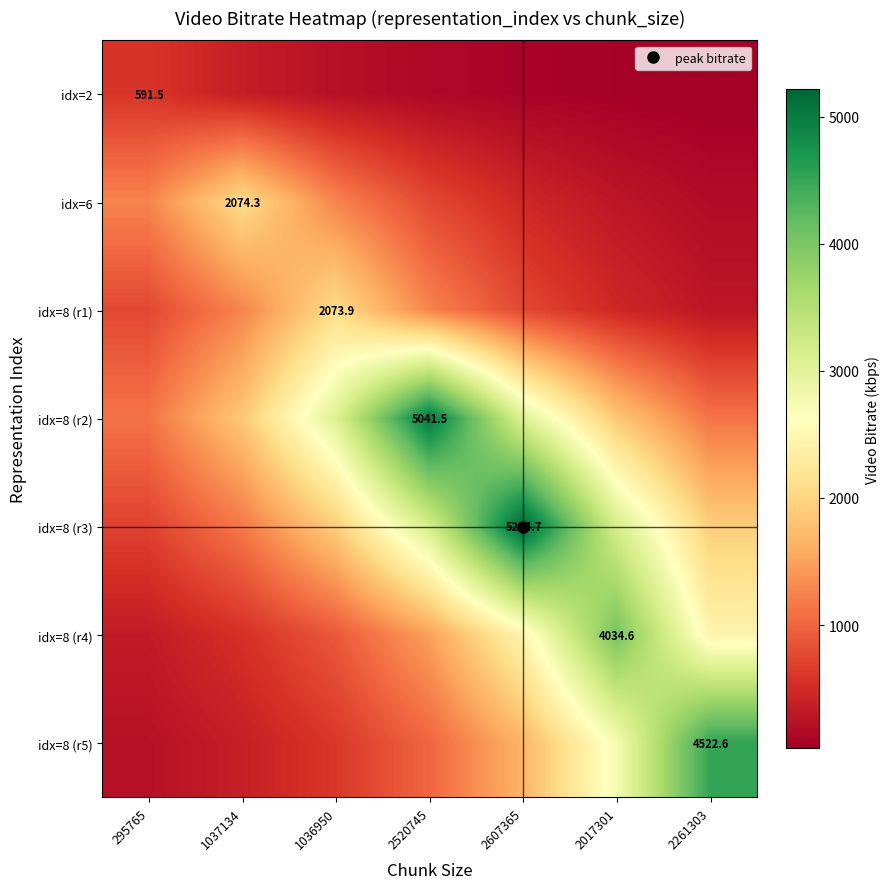

Count the number of categories in the chart.

7